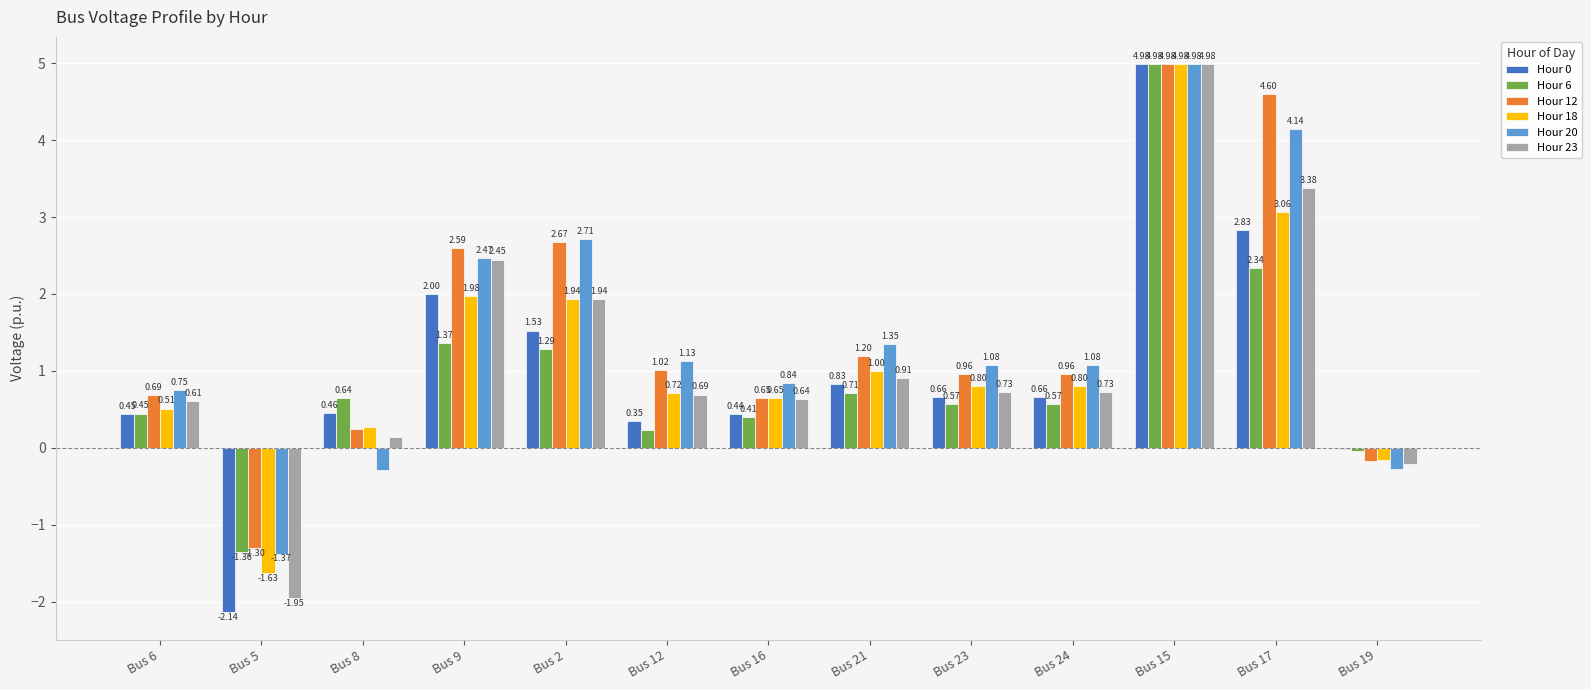

What is the sum of all Hour 18 values?

14.9